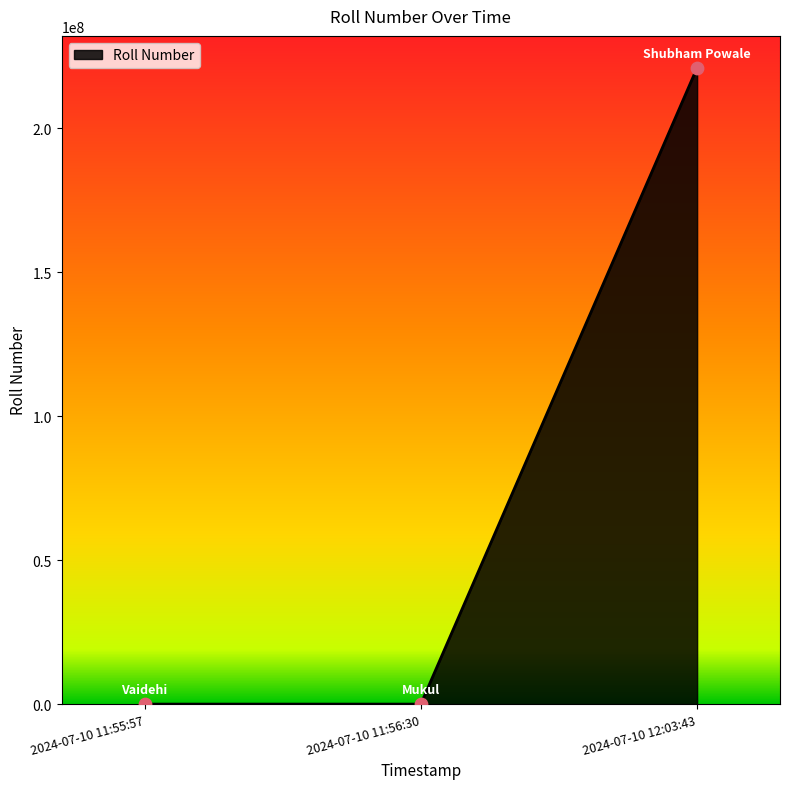

What is the change in value from 2024-07-10 11:55:57 to 2024-07-10 11:56:30?

+16